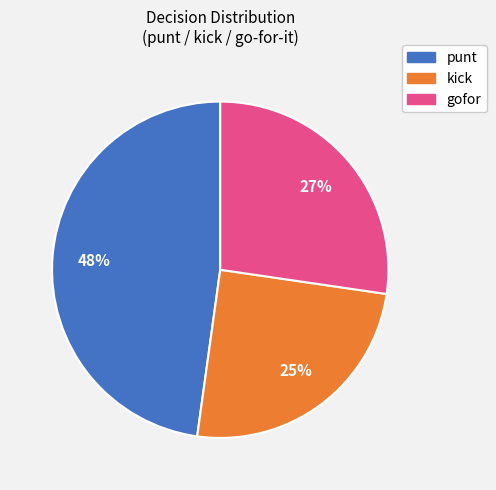

To the nearest percent, what is the difference between the largest and smallest slice percentages?

23%